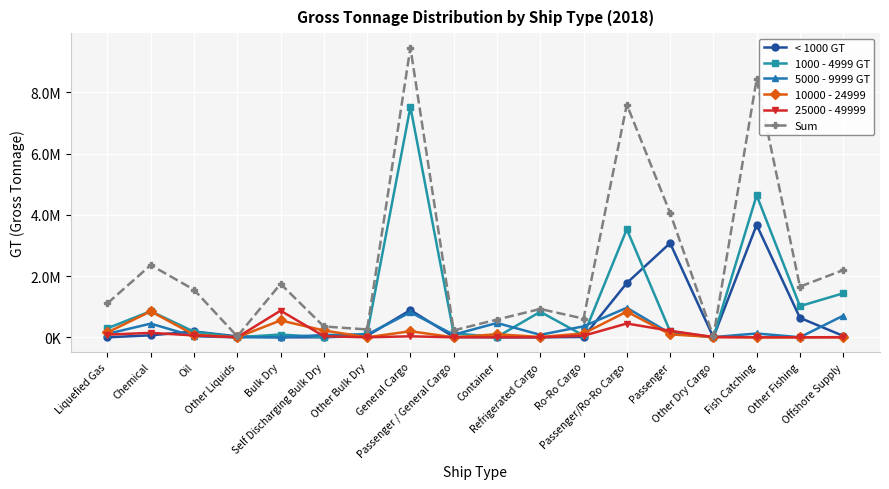

What are all the series names shown in the legend?

< 1000 GT, 1000 - 4999 GT, 5000 - 9999 GT, 10000 - 24999, 25000 - 49999, Sum